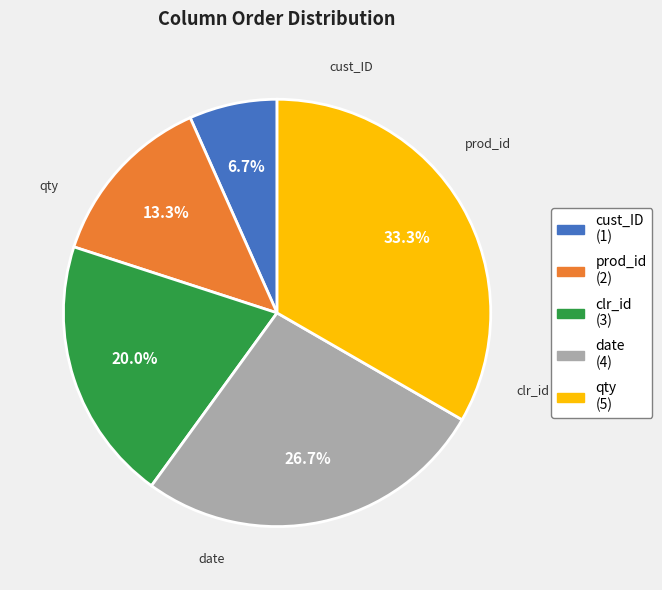

To the nearest percent, what is the average slice percentage?

20%